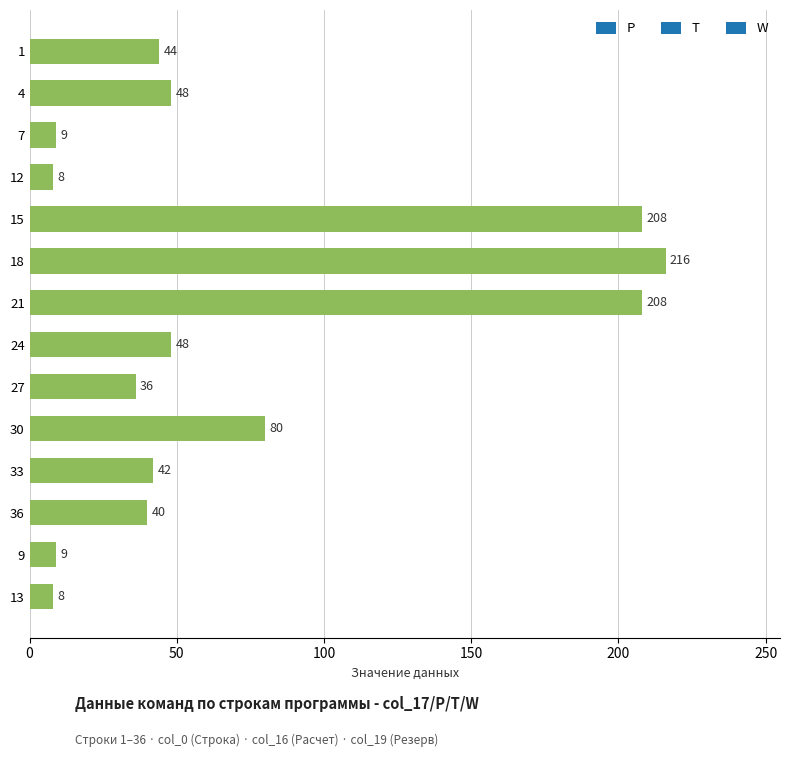

Are the bars grouped side by side (vs. stacked)?

No